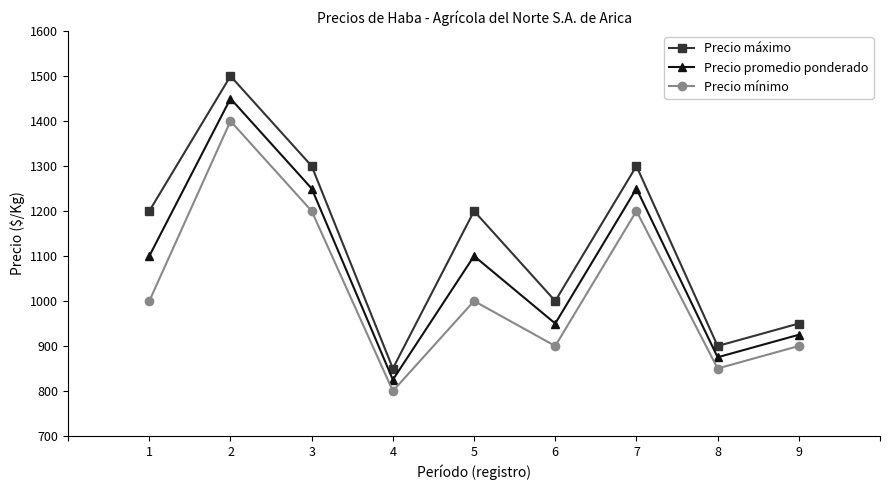

List the series in order of their peak value, highest first.

Precio máximo, Precio promedio ponderado, Precio mínimo